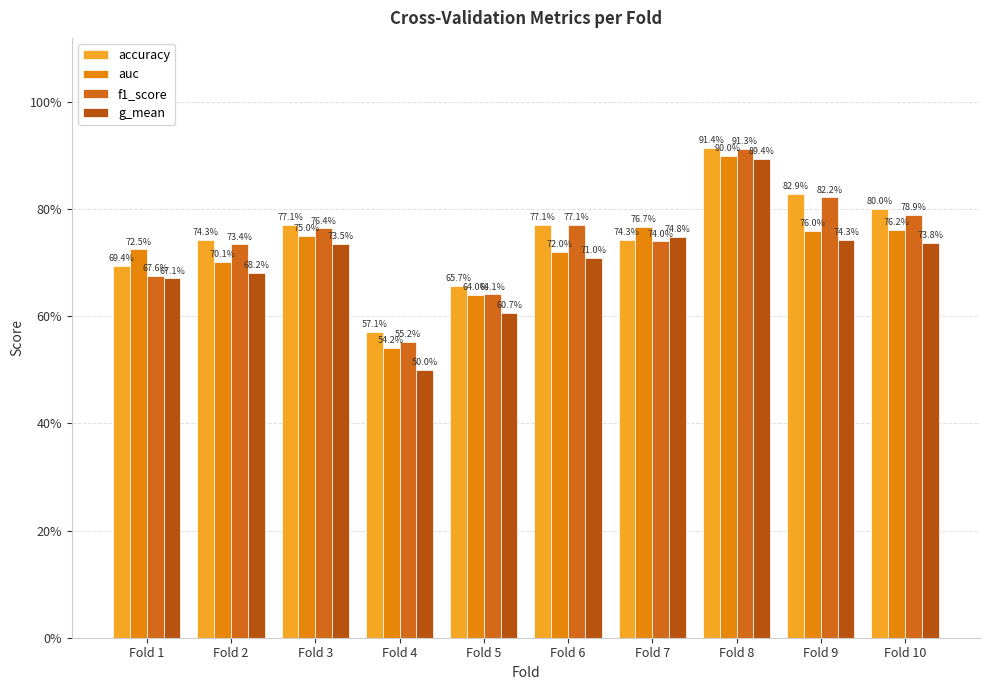

What is the value of the f1_score bar at the 4th from the left?

0.6